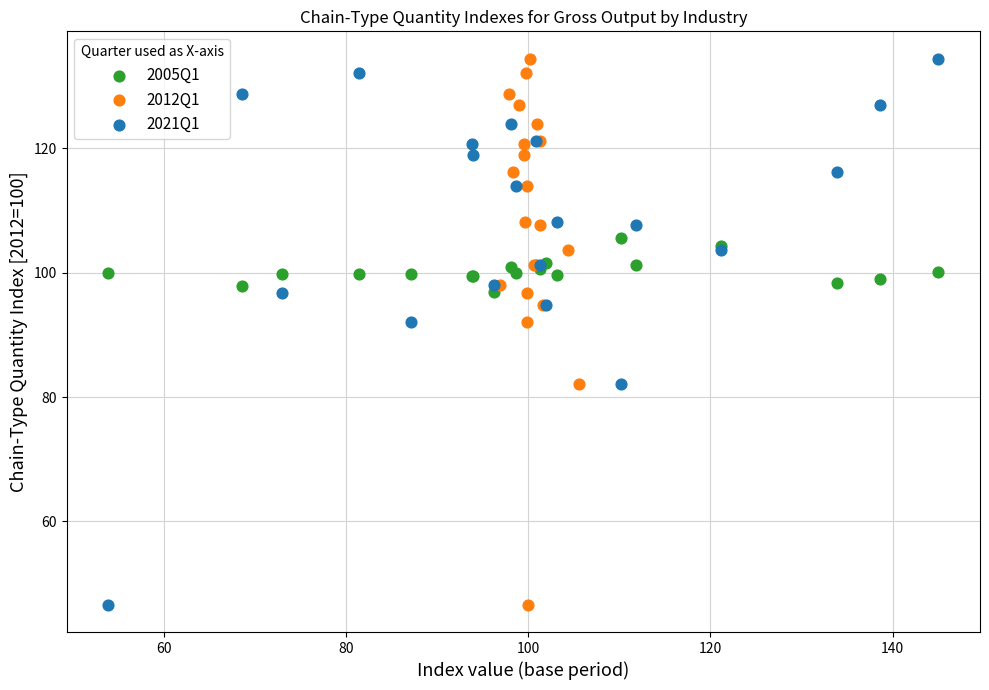

What are all the series names shown in the legend?

2005Q1, 2012Q1, 2021Q1